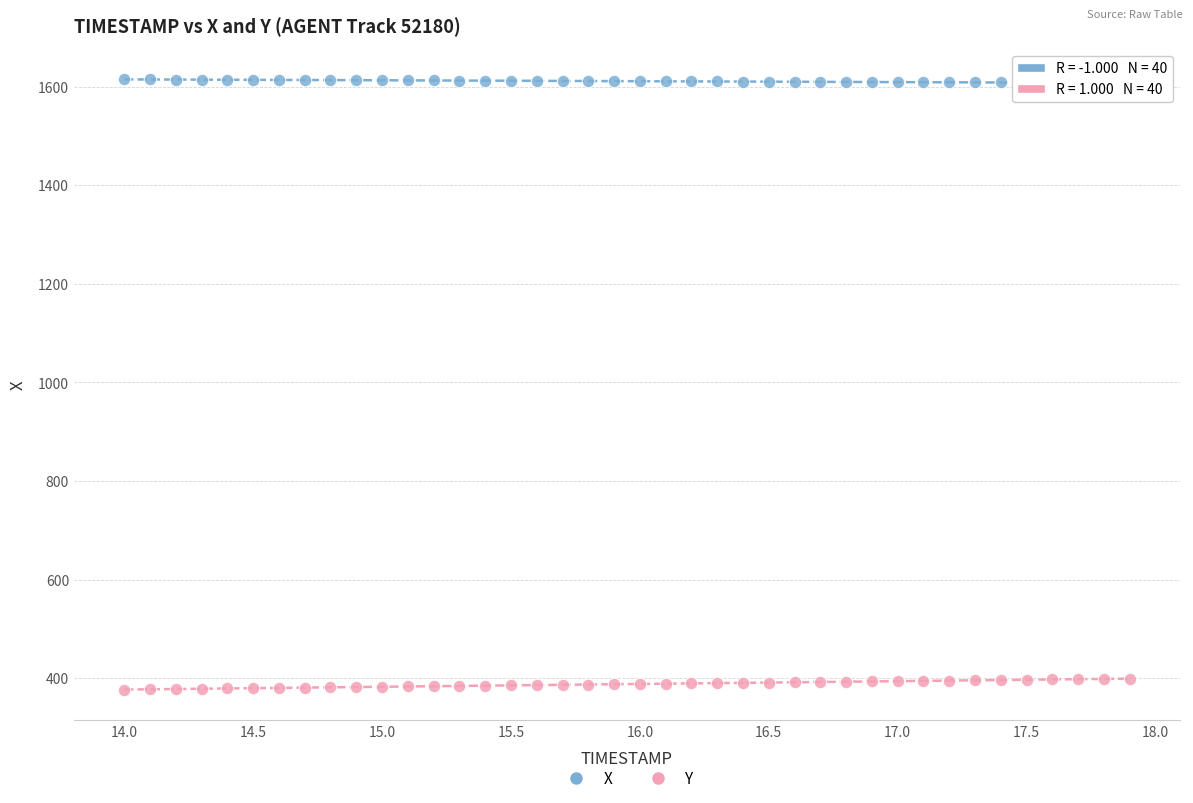

What is the X range (max minus min) for the scatter plot?

3.9